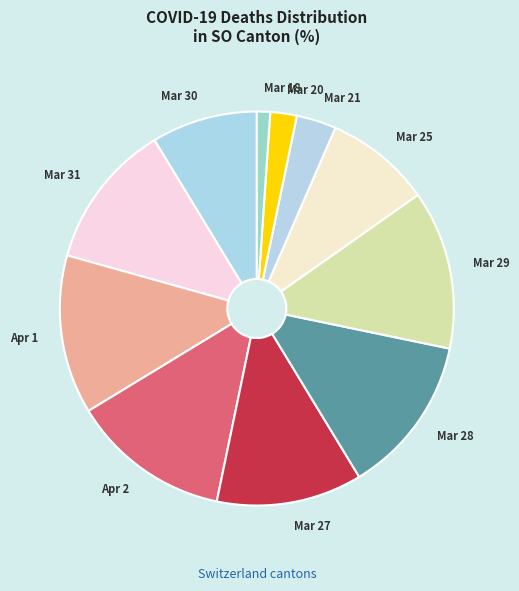

Is the sum of Mar 27 and Mar 28 greater than half?

No